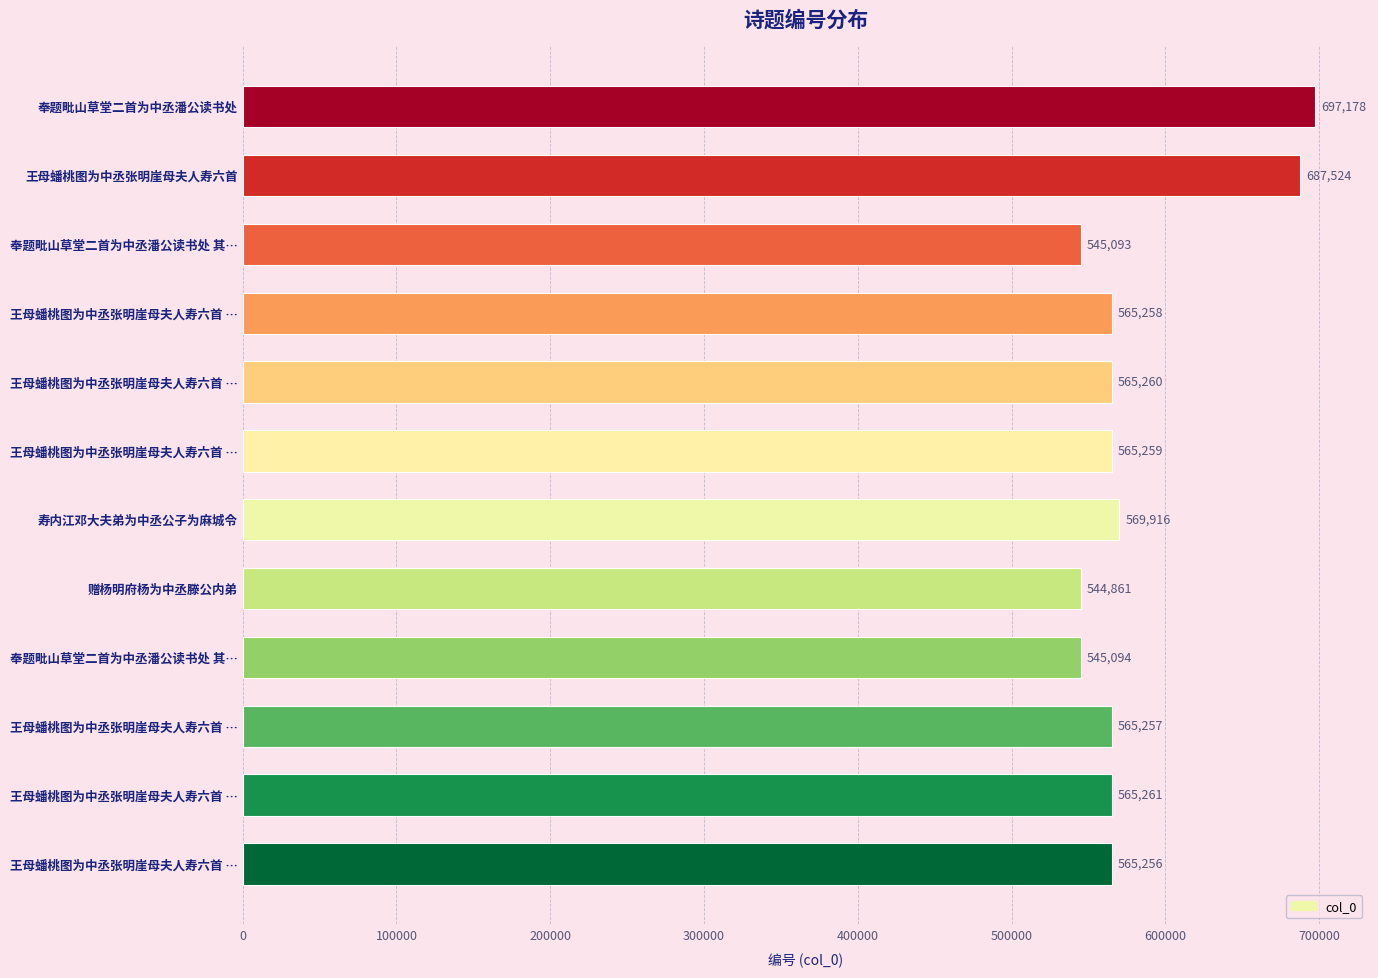

Does the chart contain any negative values?

No